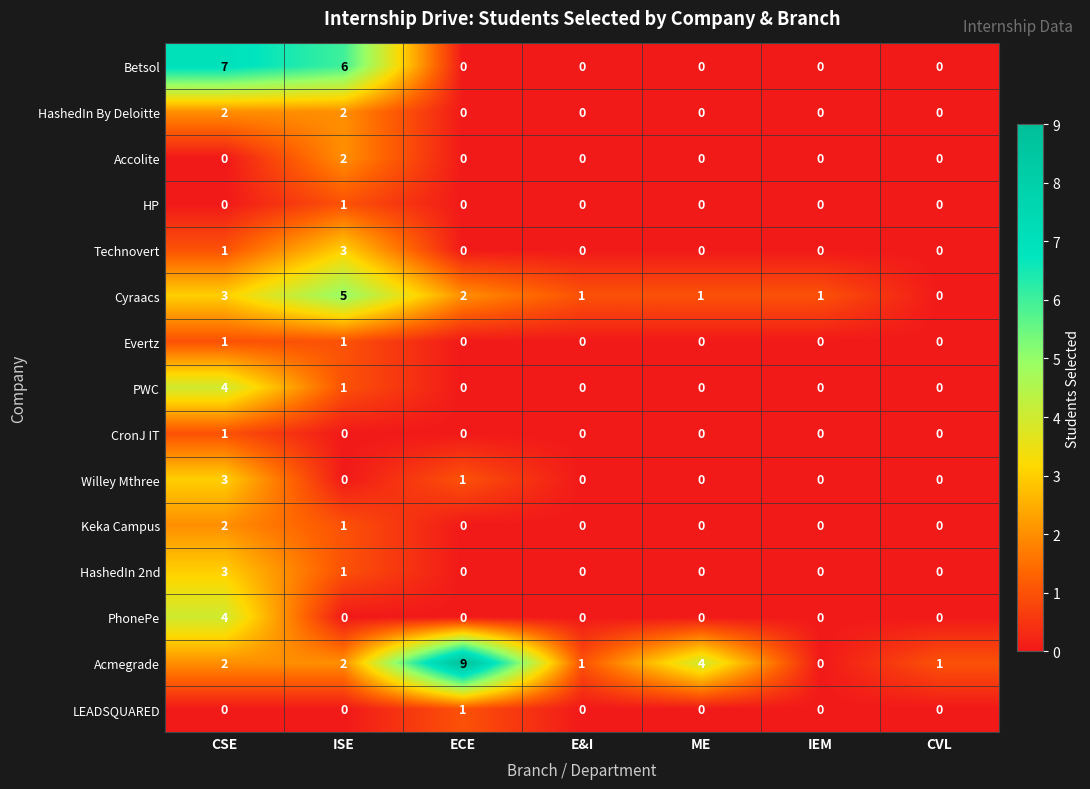

The value of HashedIn By Deloitte at E&I is -1. True or false?

False